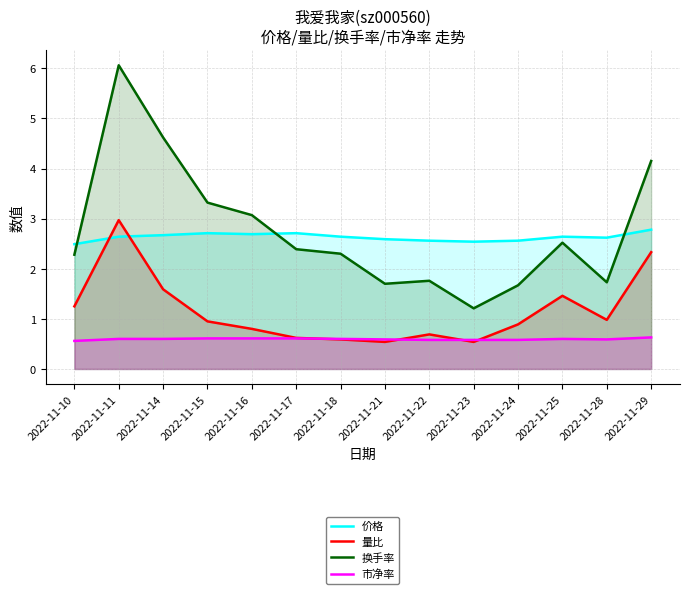

At which category is the sum across all series the highest?

2022-11-11